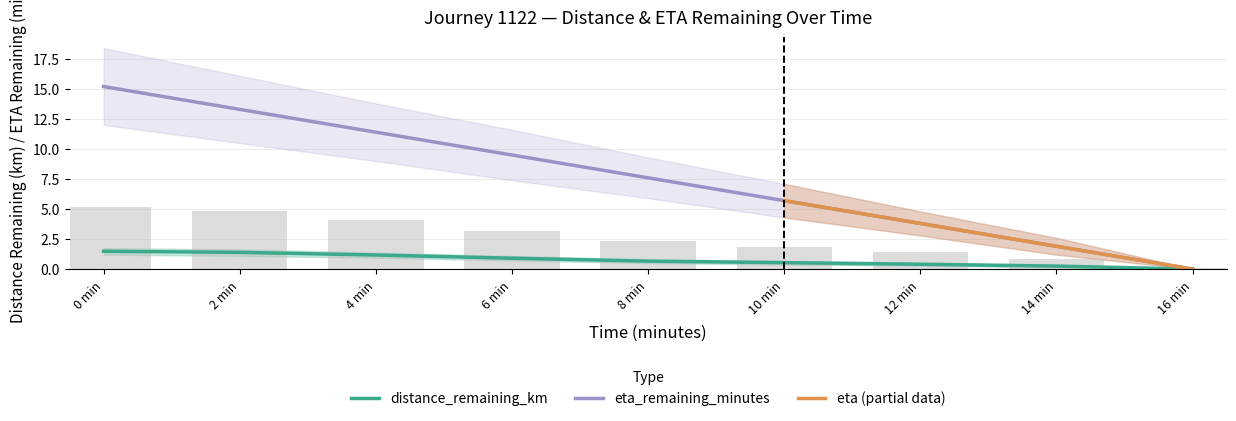

Which series changed the most between 6 min and 12 min?

eta_remaining_minutes